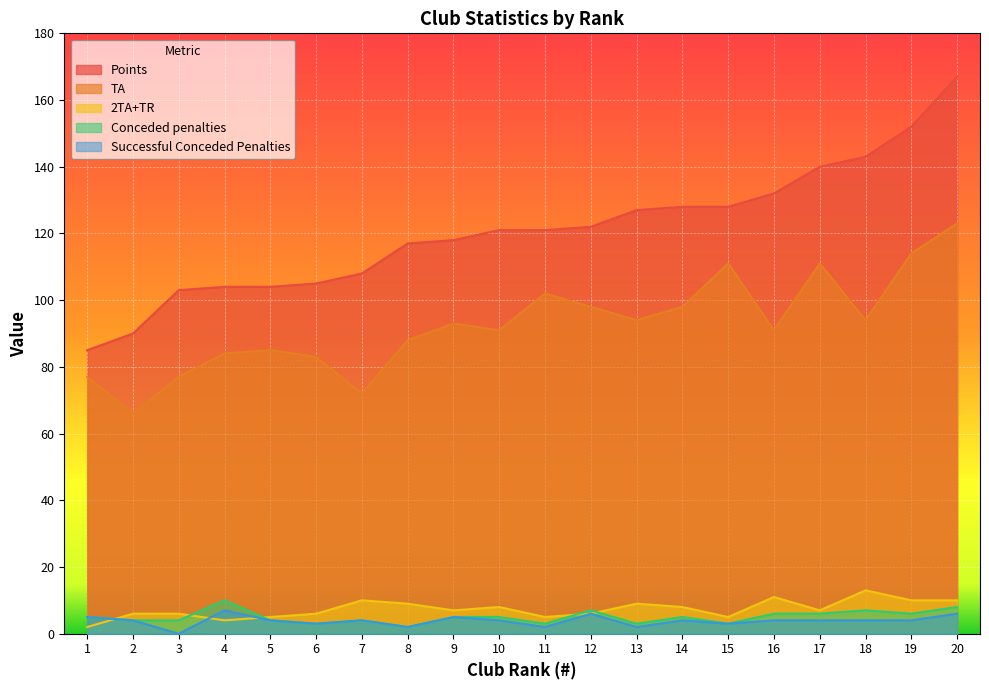

Which series ends up on top after the final intersection of 2TA+TR and Successful Conceded Penalties?

2TA+TR